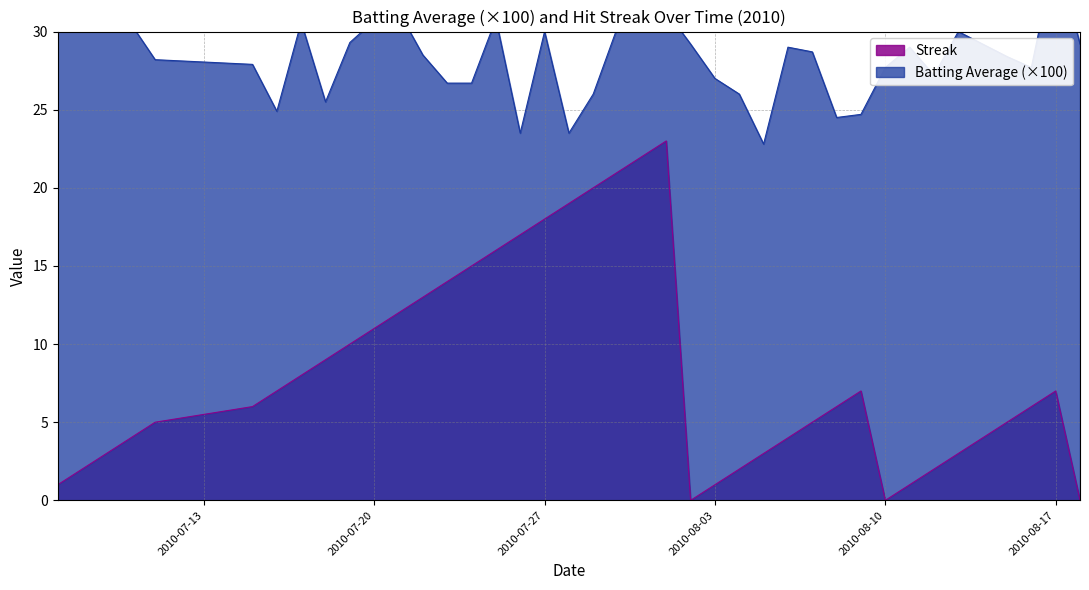

At how many categories does at least one series exceed 26?

31